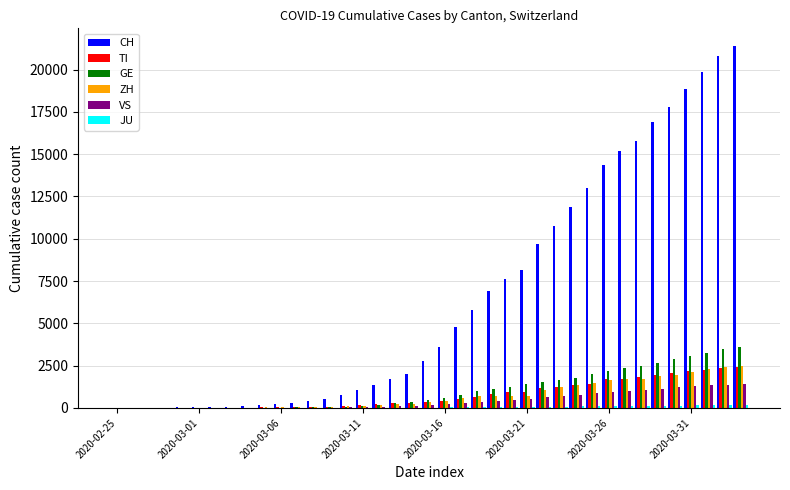

Are the bars horizontal?

No